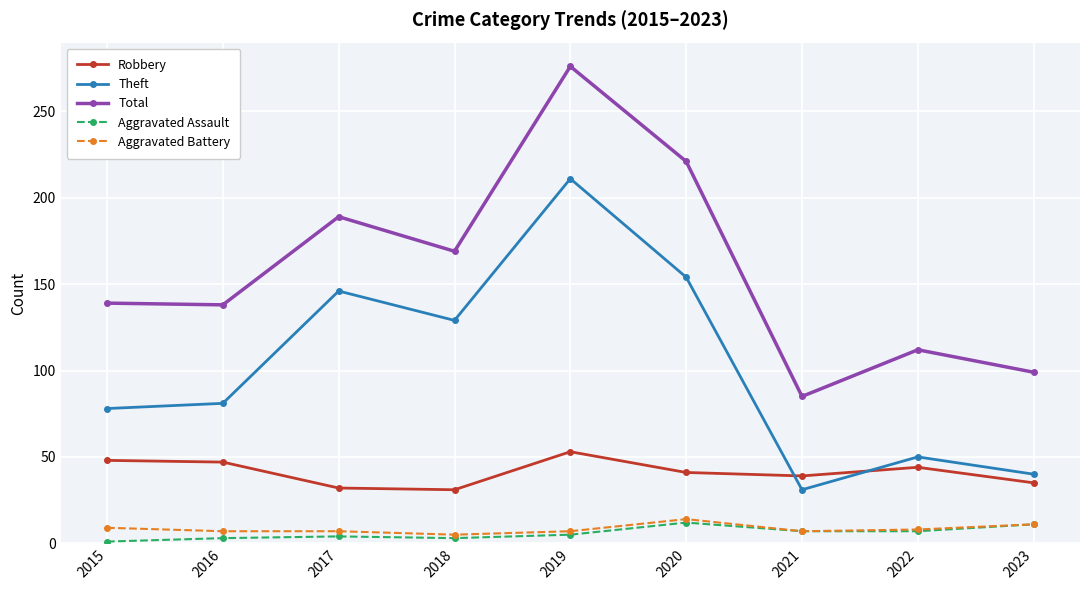

In Theft, how many points are higher than both neighbors (excluding endpoints)?

3